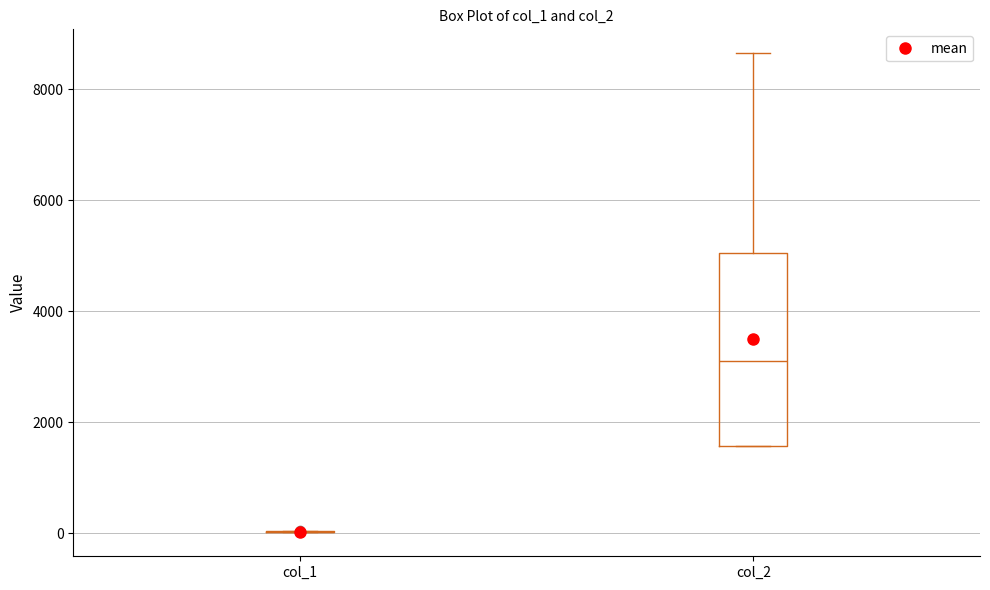

Reading left to right, transcribe this box plot: for each box, give where its median line is, the range the box spans, and where its two whiskers end, as read against the y-axis. The values are not printed on the chart, so give them approximately, as read against the axis.

col_1: box collapsed to a line at 0, whiskers 0 to 0
col_2: median 3200, box 1600 to 5000, whiskers 1600 to 8600